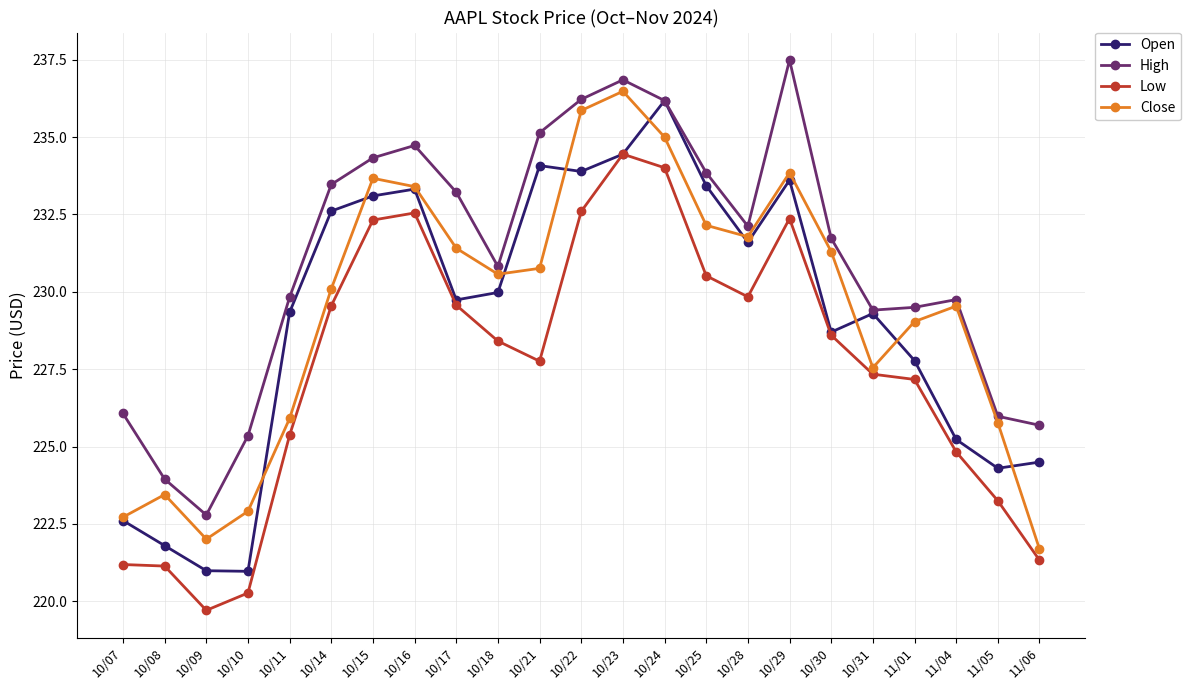

At which label does High reach its minimum?

10/09